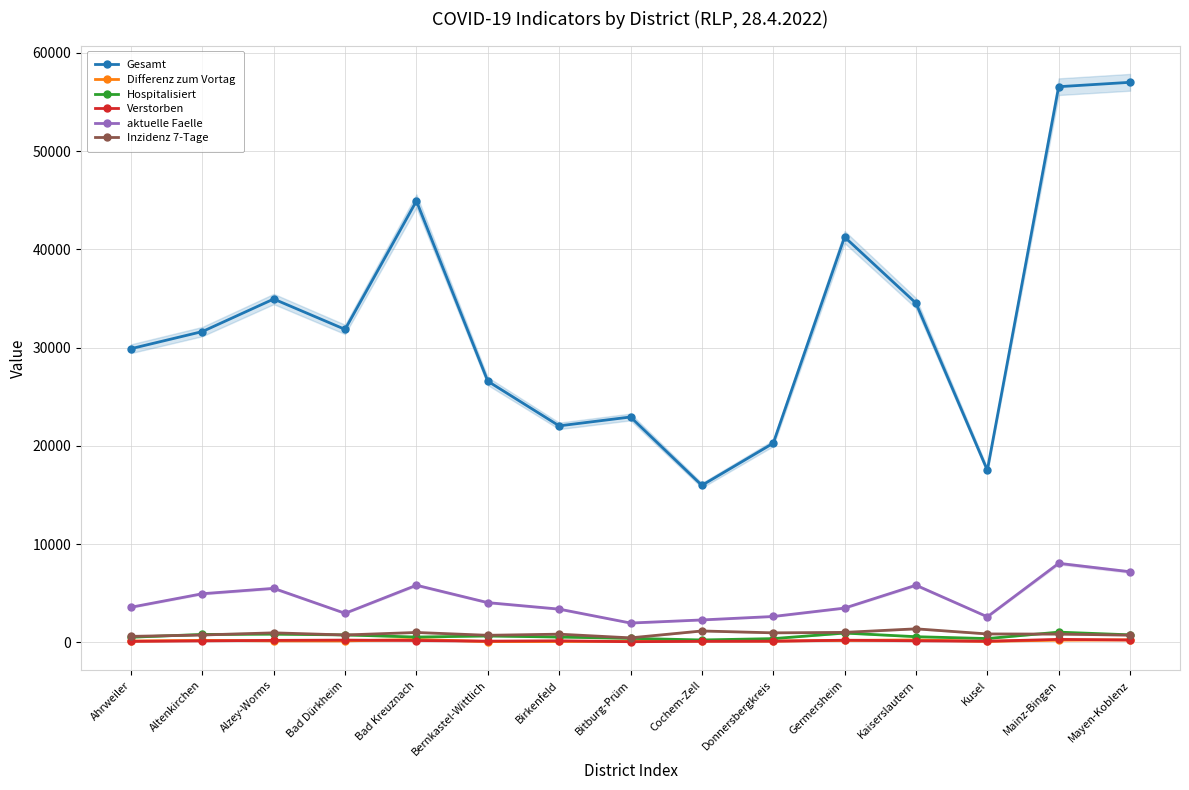

What is the maximum value shown in the chart?

57014.0